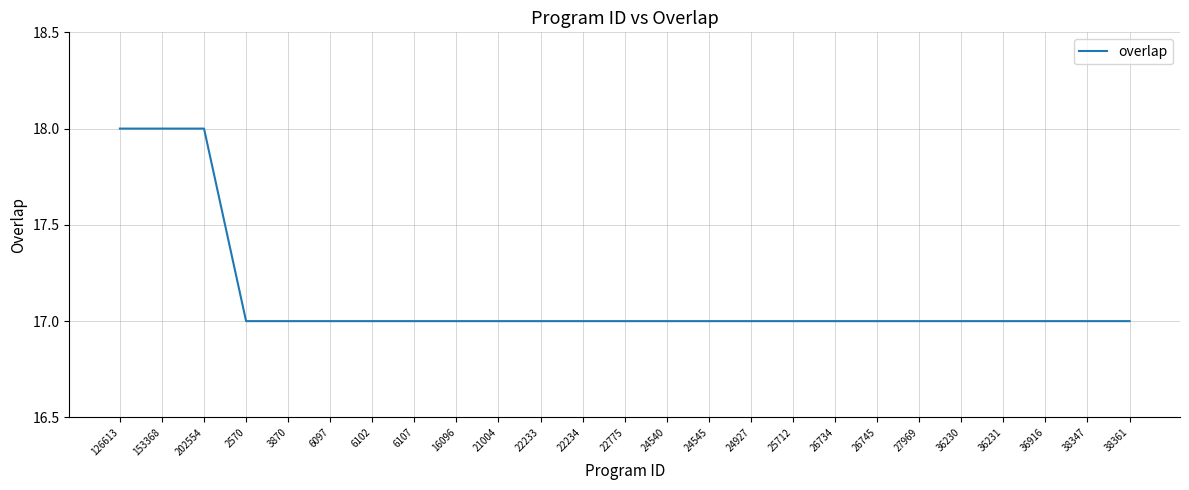

Reading left to right, transcribe all the data shown in this chart.

126613=18	153368=18	202554=18	2570=17	3870=17	6097=17	6102=17	6107=17	16096=17	21004=17	22233=17	22234=17	22775=17	24540=17	24545=17	24927=17	25712=17	26734=17	26745=17	27969=17	36230=17	36231=17	36916=17	38347=17	38361=17